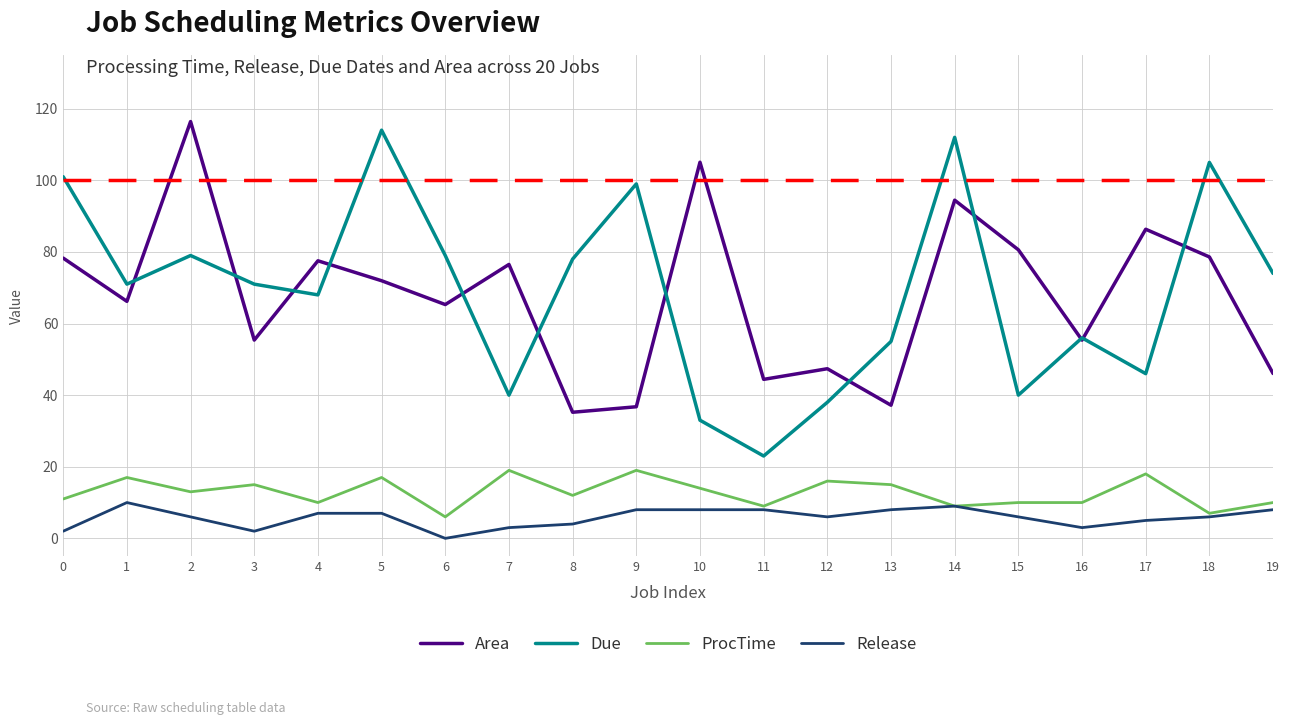

Rank the series at 6 from highest to lowest value.

Due, Area, ProcTime, Release